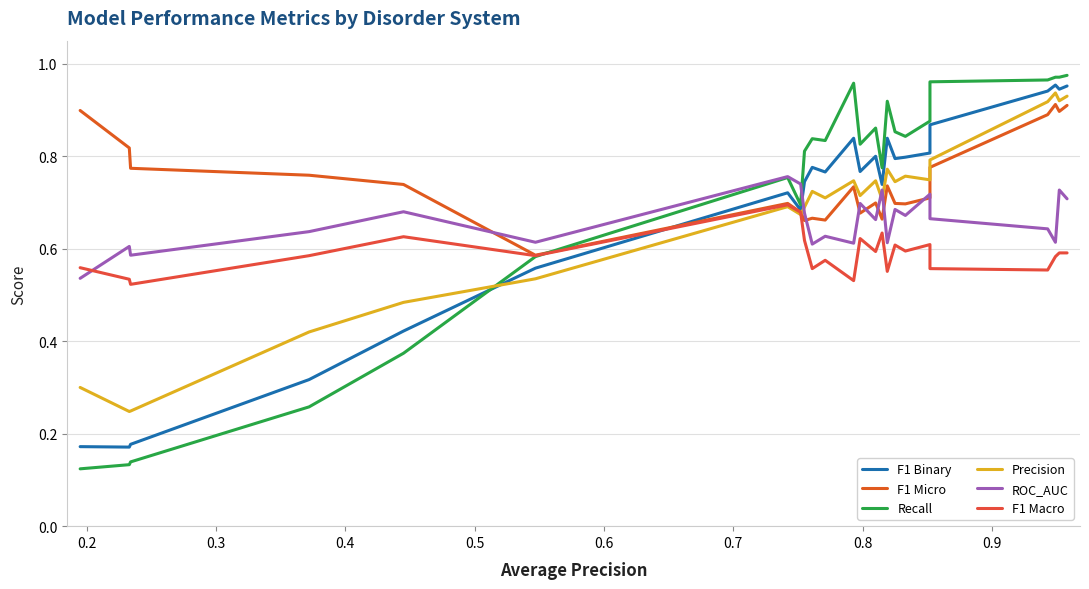

Where do F1 Binary and Precision first cross each other?

0.5 and 0.6